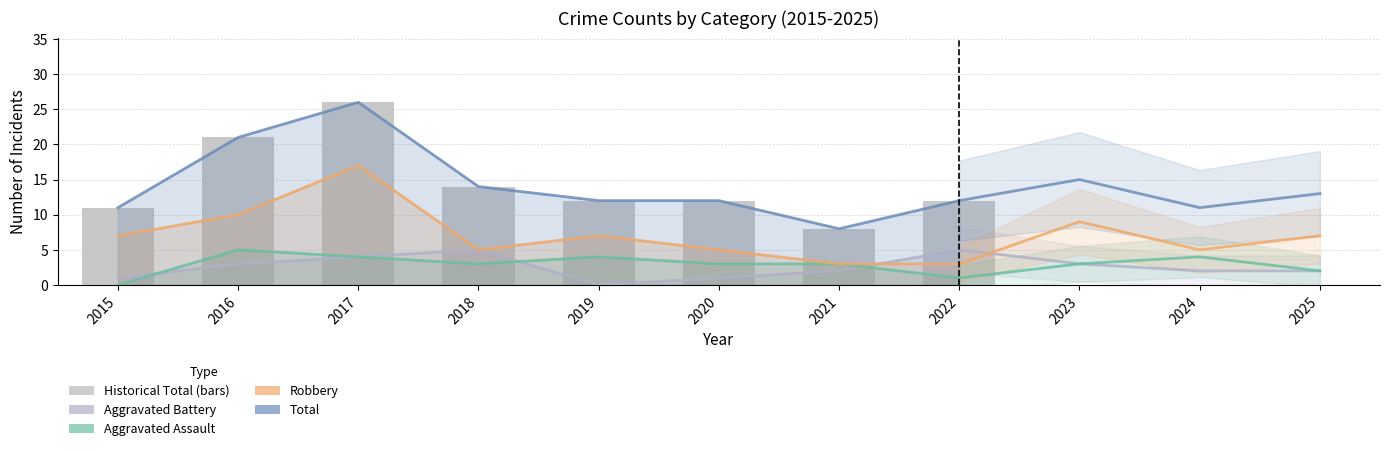

What is the difference between the maximum and minimum values in the Robbery series?

6